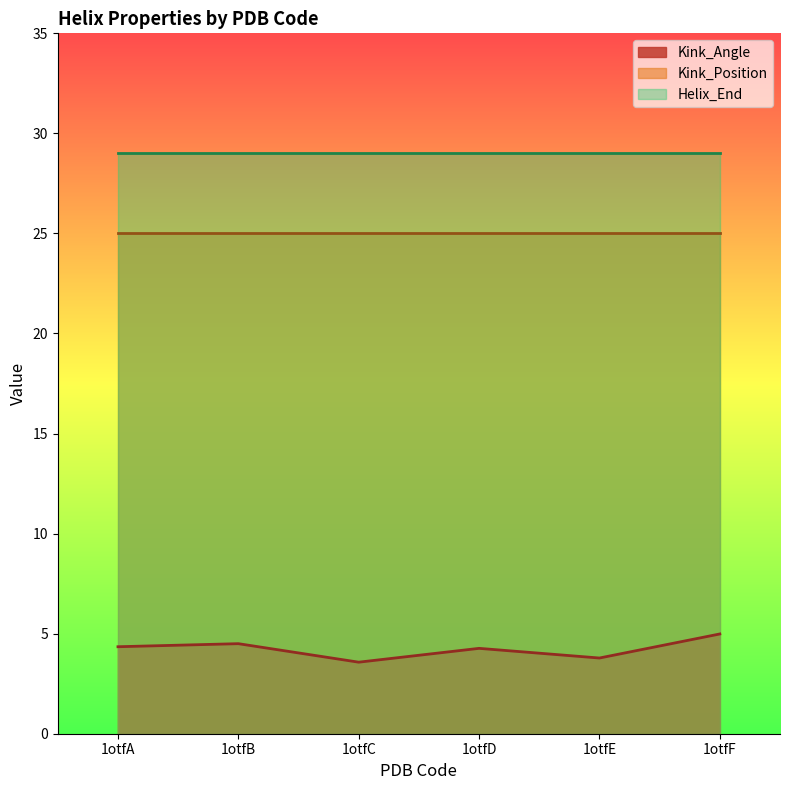

True or false: Helix_End and Kink_Angle intersect in this chart.

False